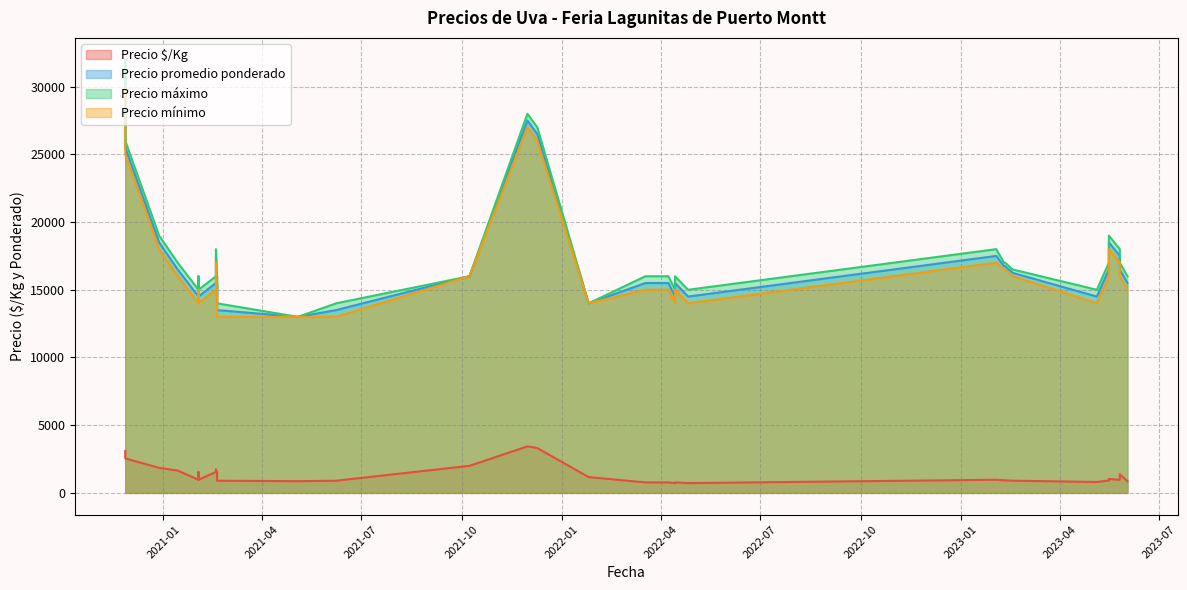

What is the value of the Precio mínimo point at the 32nd from the left?

14000